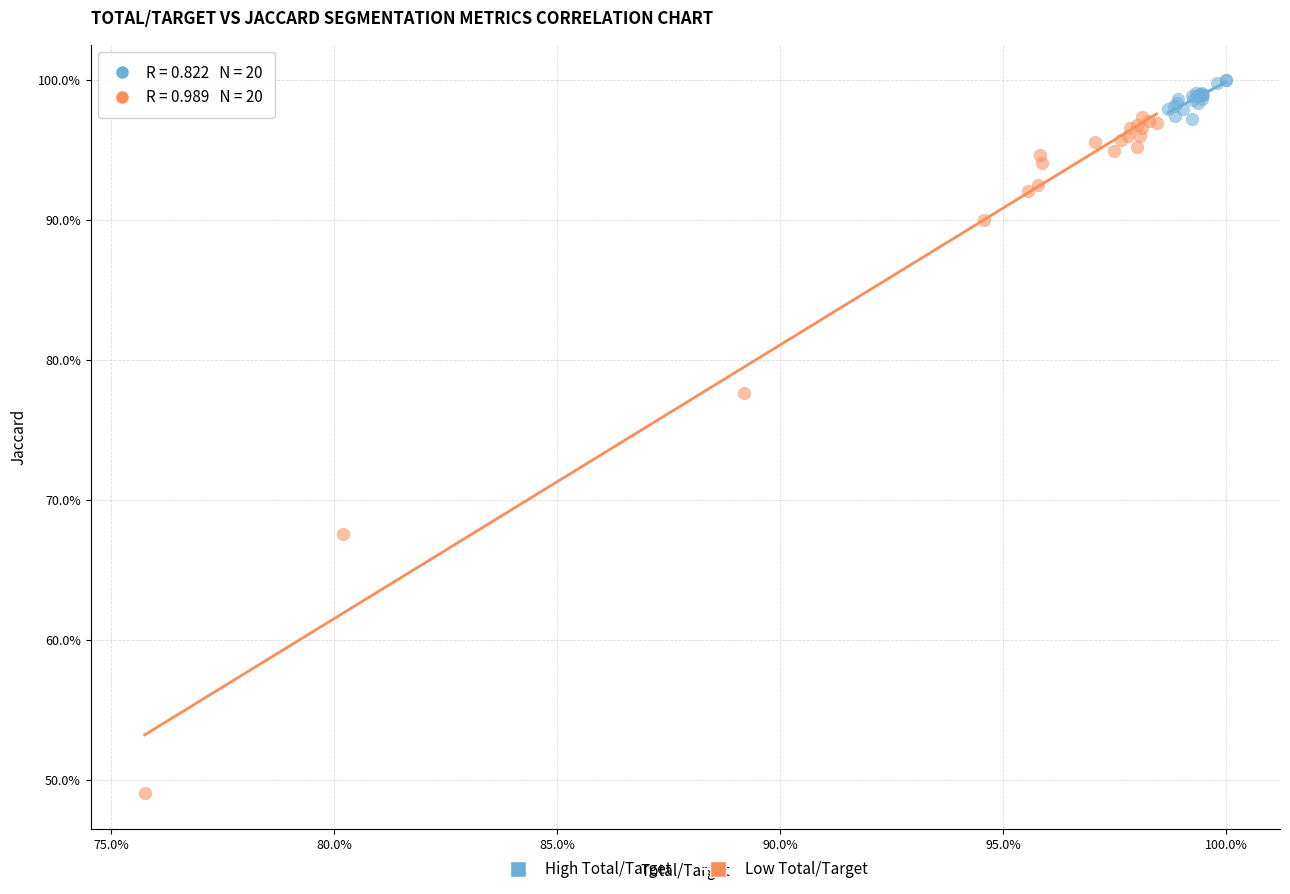

What are all the series names shown in the legend?

High Total/Target, Low Total/Target